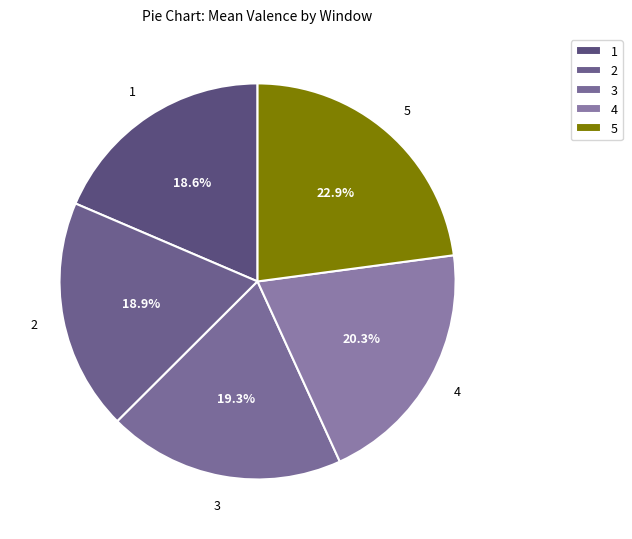

Count the number of slices in the pie.

5